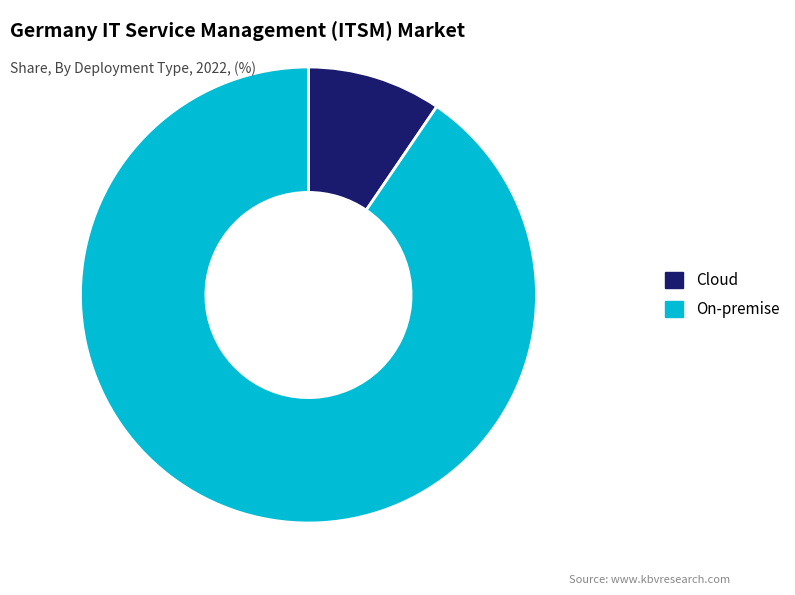

How many slices are in this pie chart?

2